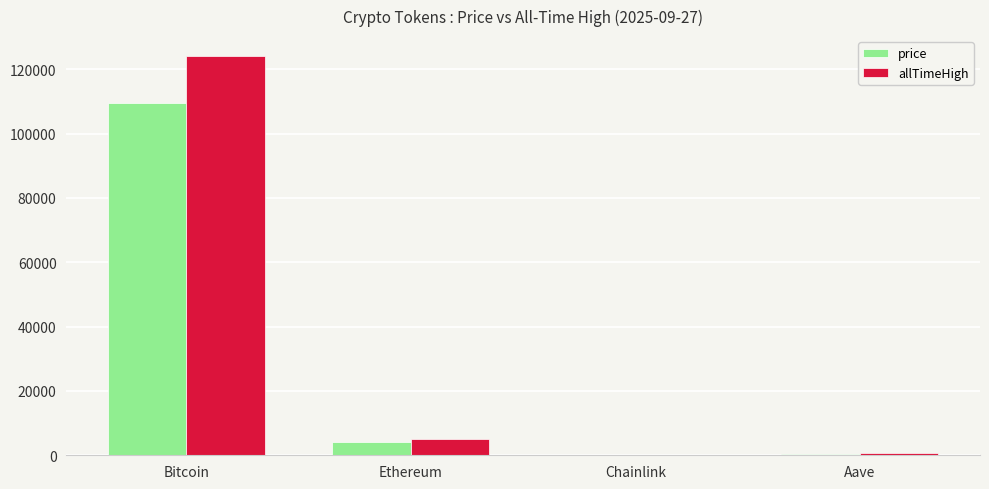

How many series are shown in this chart?

2